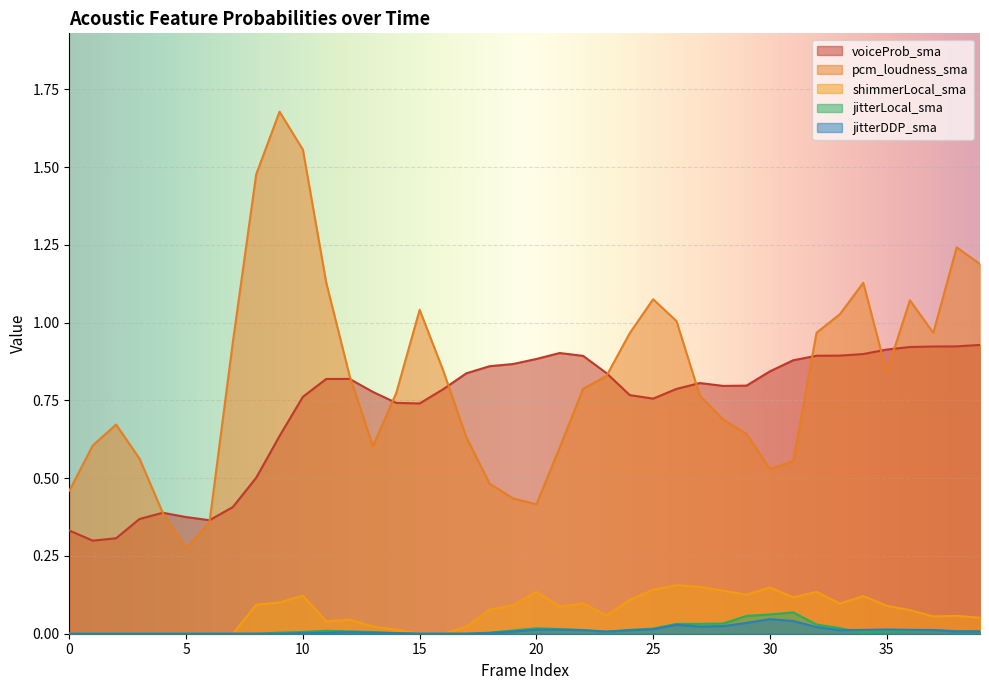

The value of jitterDDP_sma at 10 is 0.0. True or false?

True